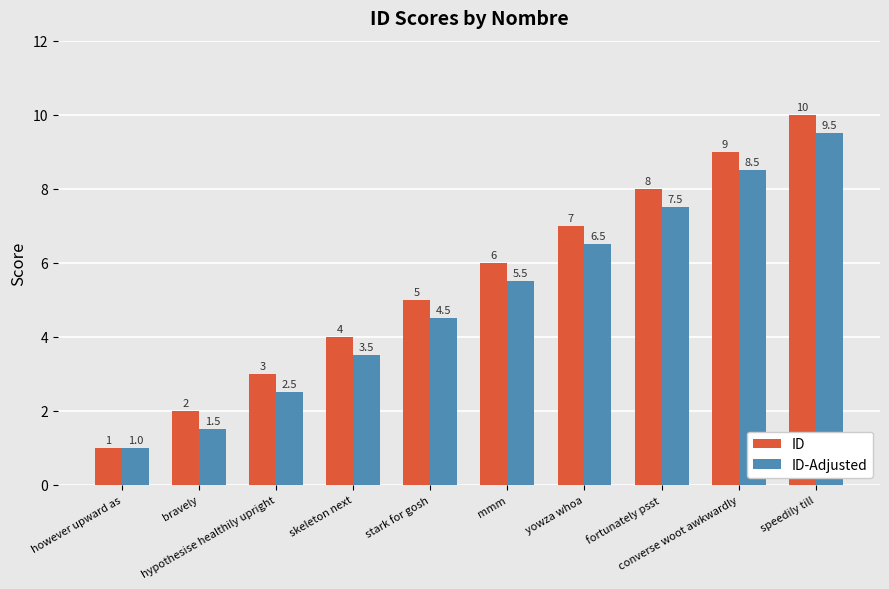

At which label does ID reach its minimum?

however upward as